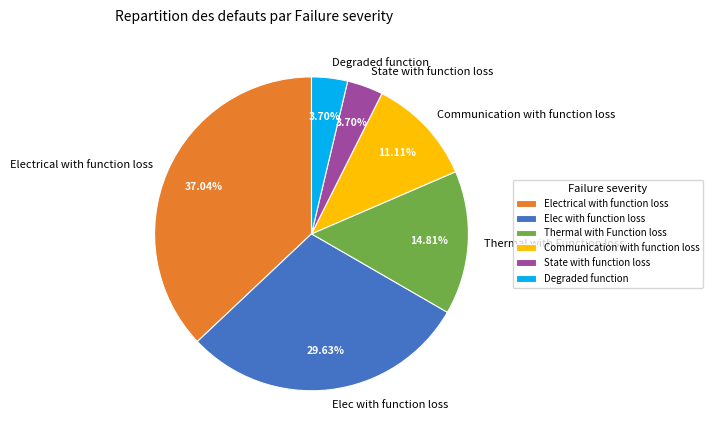

Which category has the biggest portion of the pie?

Electrical with function loss